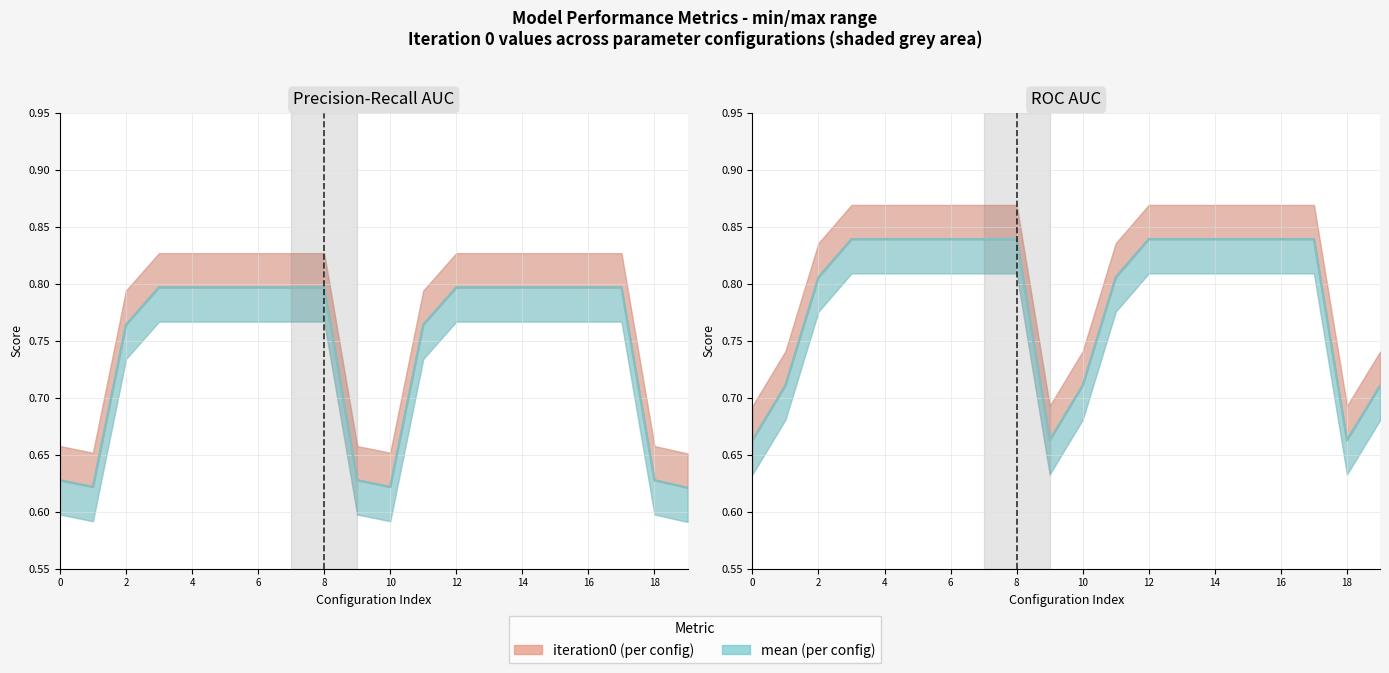

What is the total value across all series at 14?

3.3